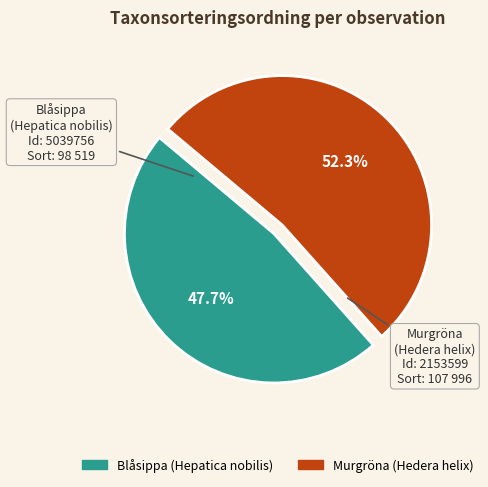

Does any single category account for the majority?

Yes